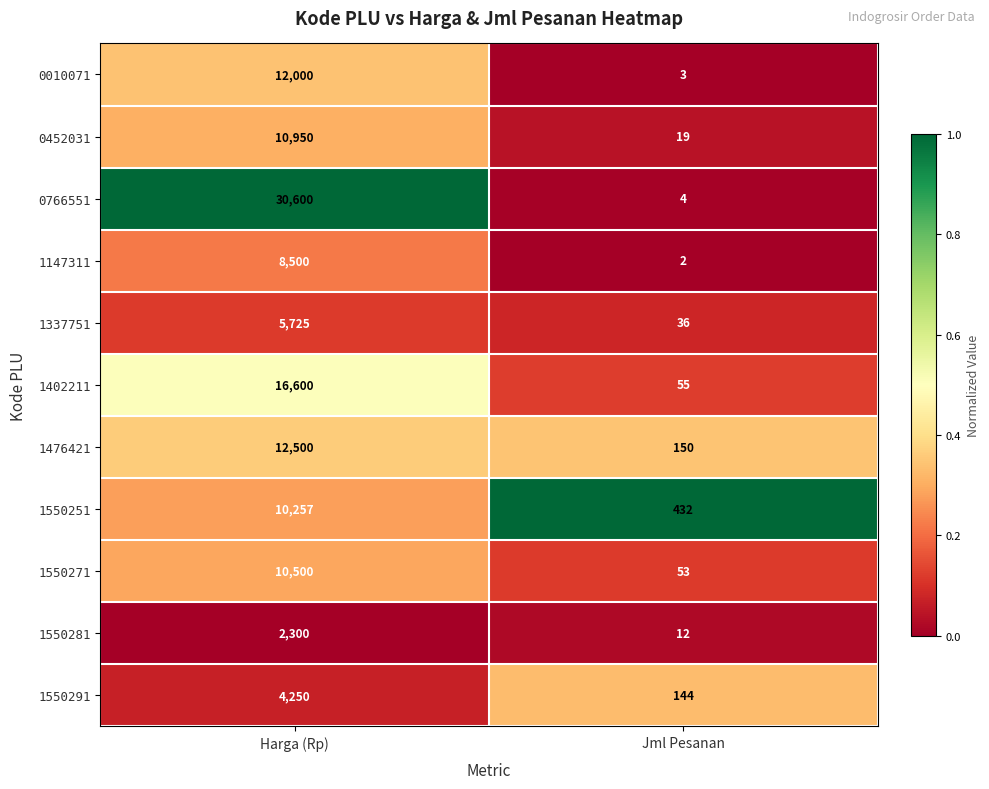

How many distinct data groups are displayed?

11